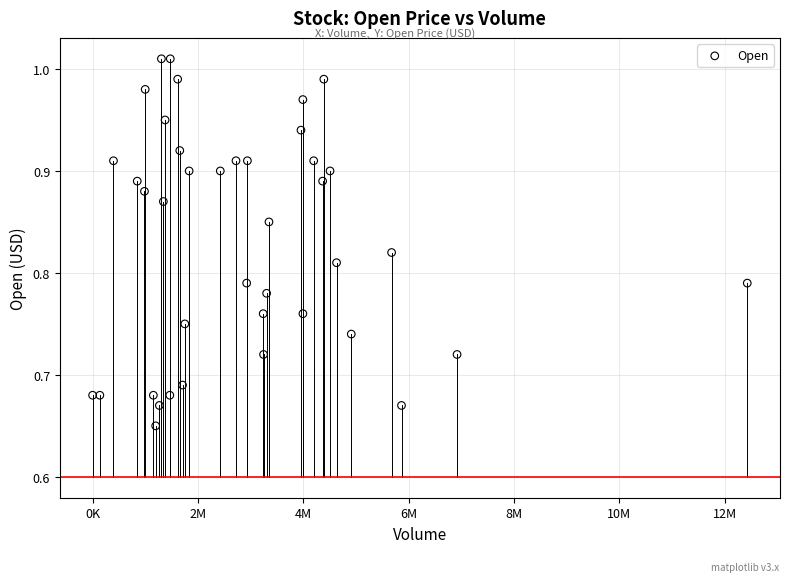

What is the range of X values (max minus min)?

12426900.0